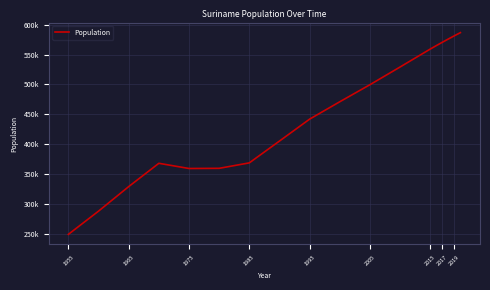

Does the chart have visible grid lines?

Yes